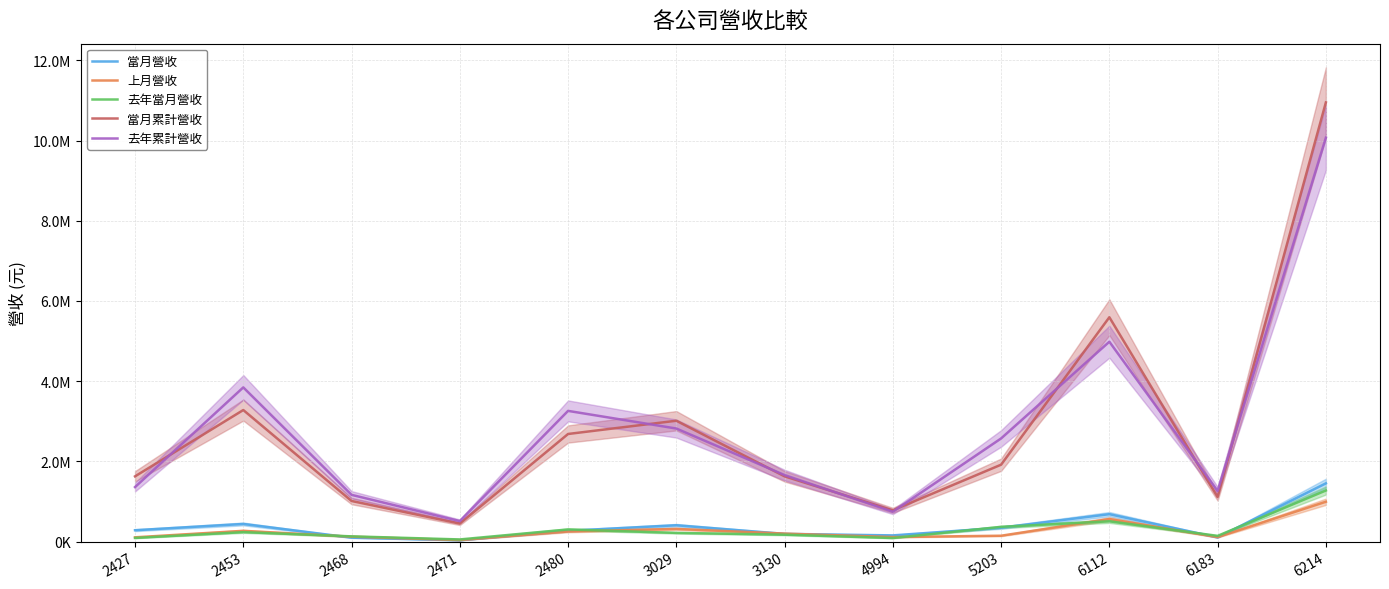

True or false: 去年當月營收 has a value of 616160 at 6214.

False